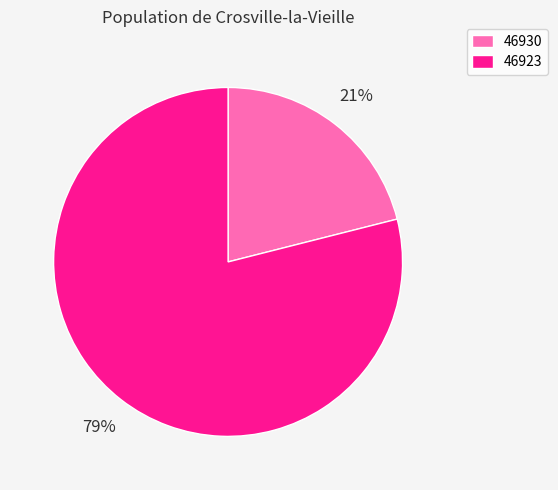

Is it true that 46923 is 79% of the pie?

True